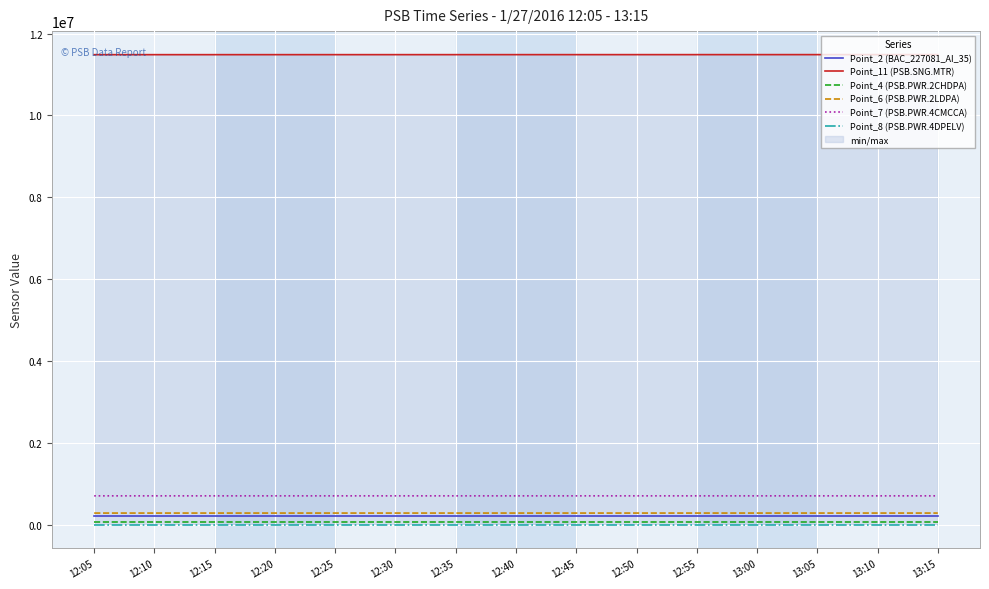

What is the average value of the Point_8 (PSB.PWR.4DPELV) series?

9073